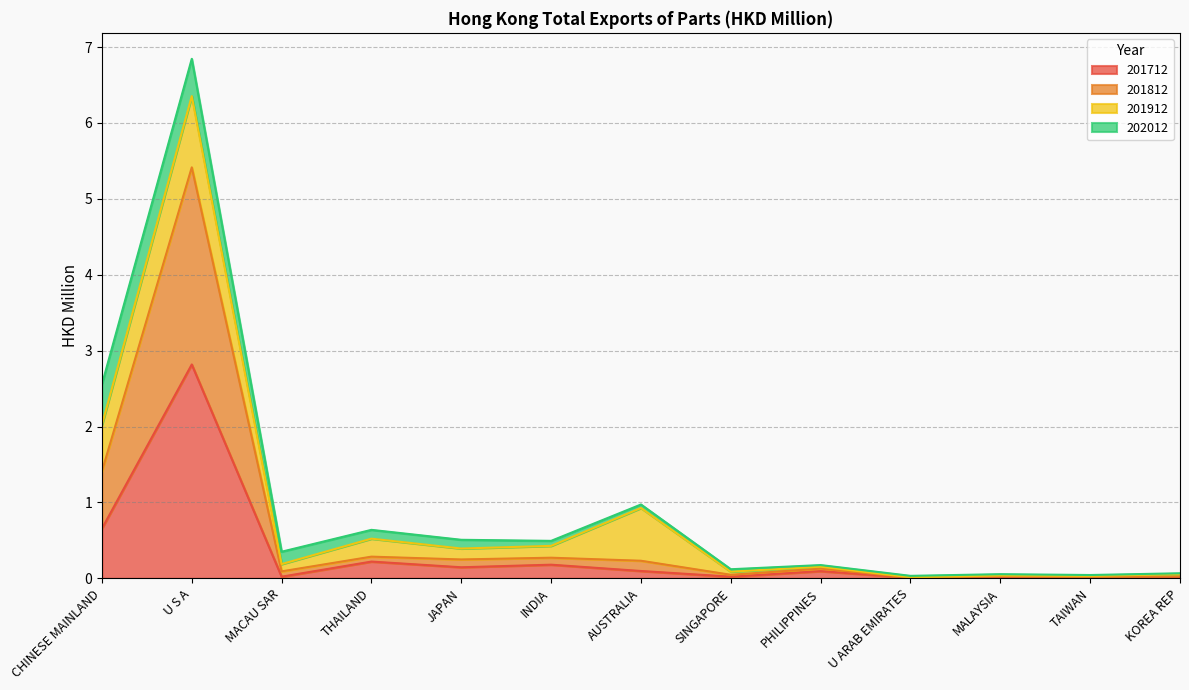

The 201712 series shows 0.0 at KOREA REP. True or false?

False